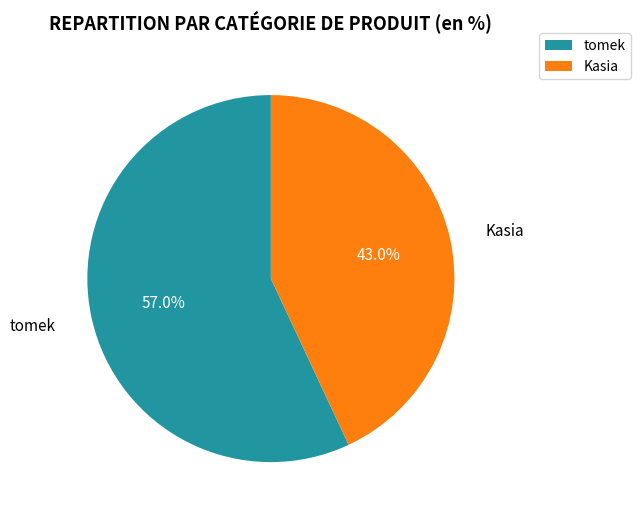

True or false: tomek accounts for 57% of the total.

True